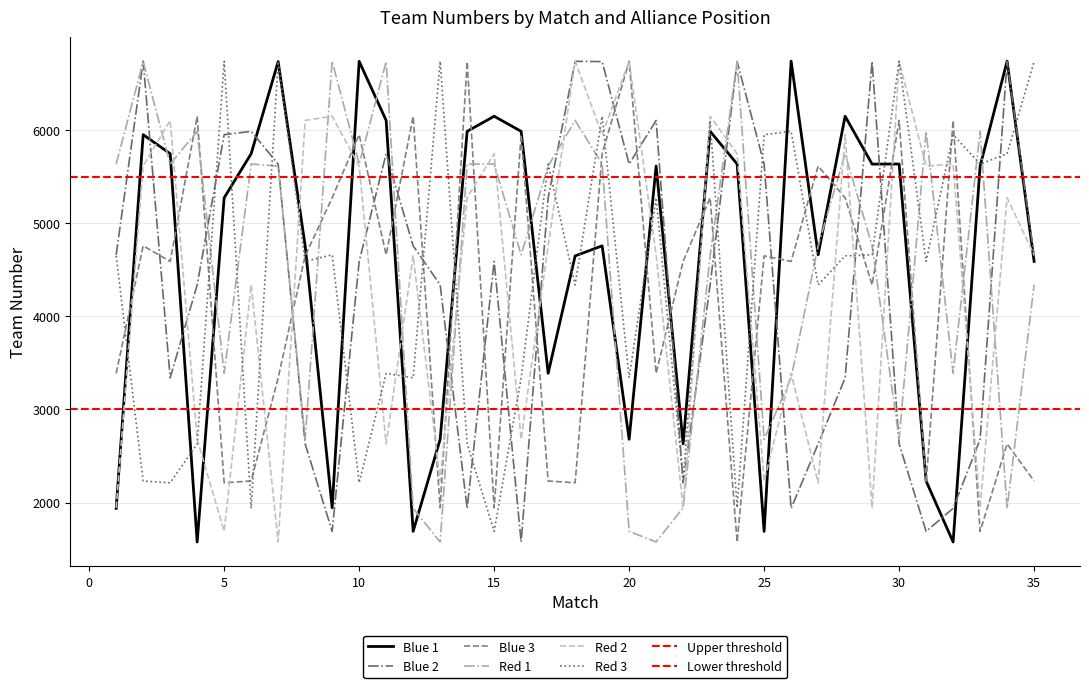

Rank the categories by Red 2 value from highest to lowest.

18, 20, 30, 9, 23, 3, 8, 19, 28, 15, 24, 32, 2, 10, 31, 14, 34, 17, 21, 35, 12, 6, 26, 4, 16, 11, 13, 25, 27, 1, 29, 33, 22, 5, 7